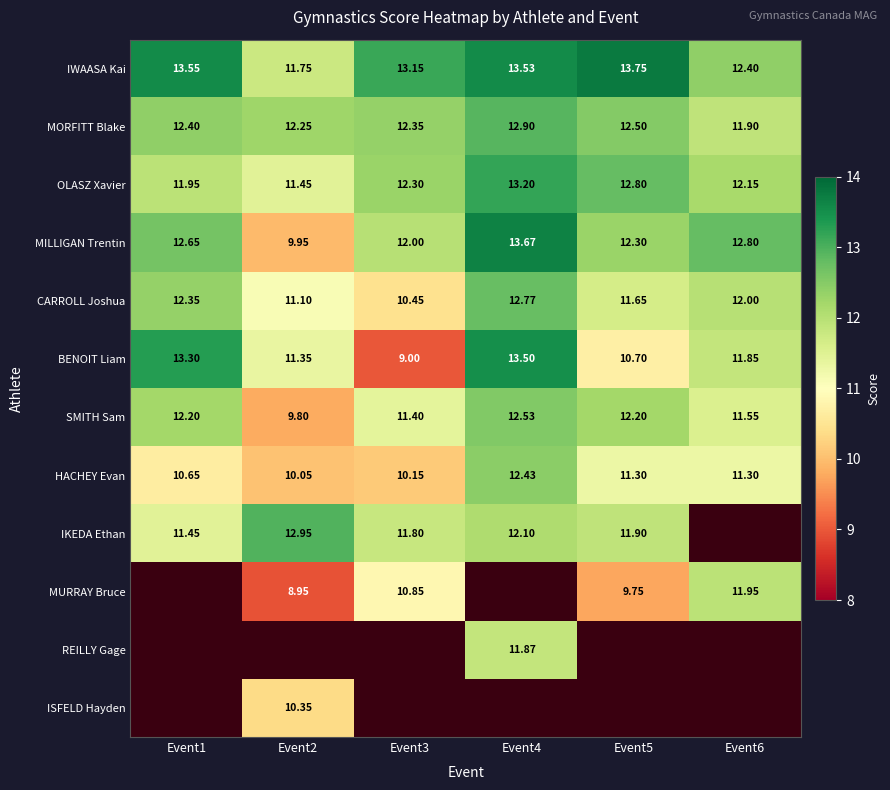

Is the value of SMITH Sam at Event3 greater than the value of HACHEY Evan at Event6?

Yes